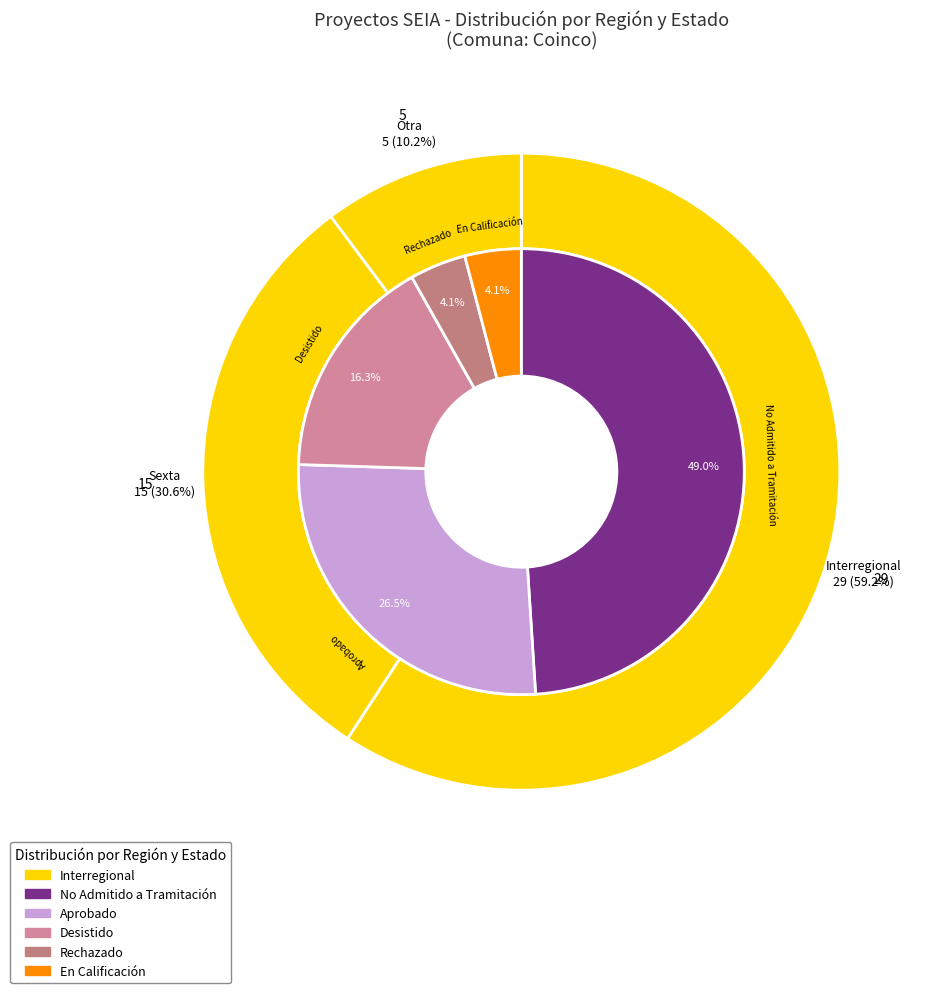

Is there a majority slice in this chart?

Yes